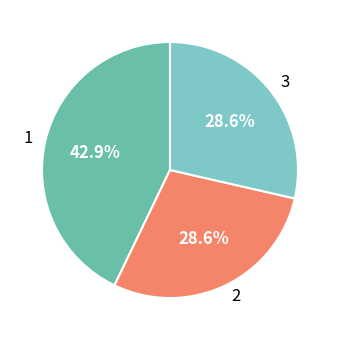

True or false: 1 accounts for 29% of the total.

False